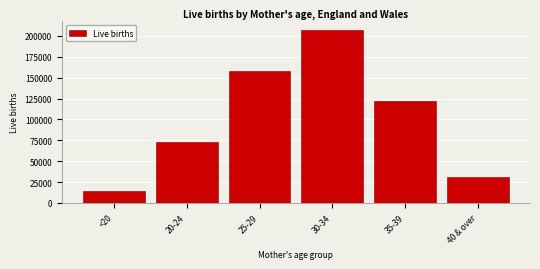

Reading left to right, list all the values displayed in this chart.

<20=14755	20-24=73010	25-29=157509	30-34=207173	35-39=121791	40 & over=31228